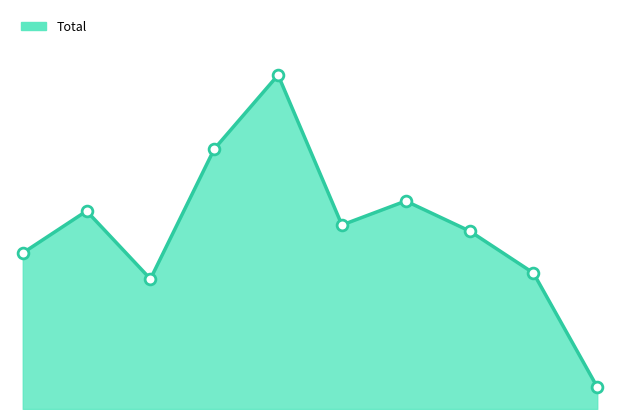

How many lines are shown in the chart?

1